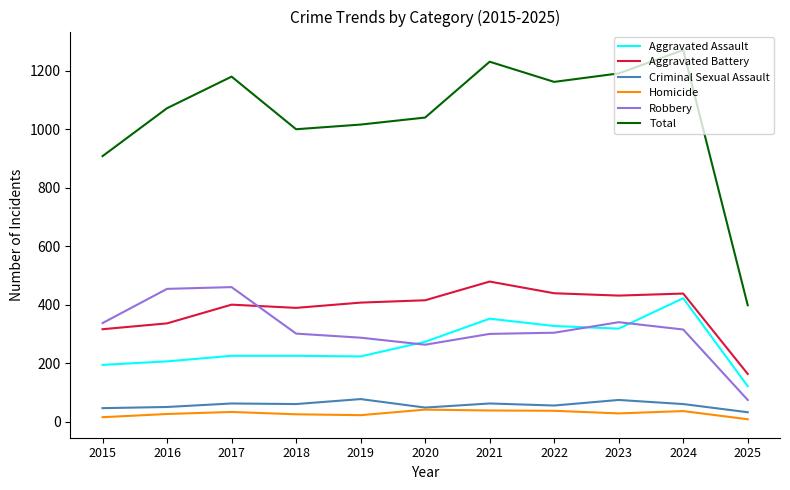

True or false: Homicide and Robbery cross at least once.

False